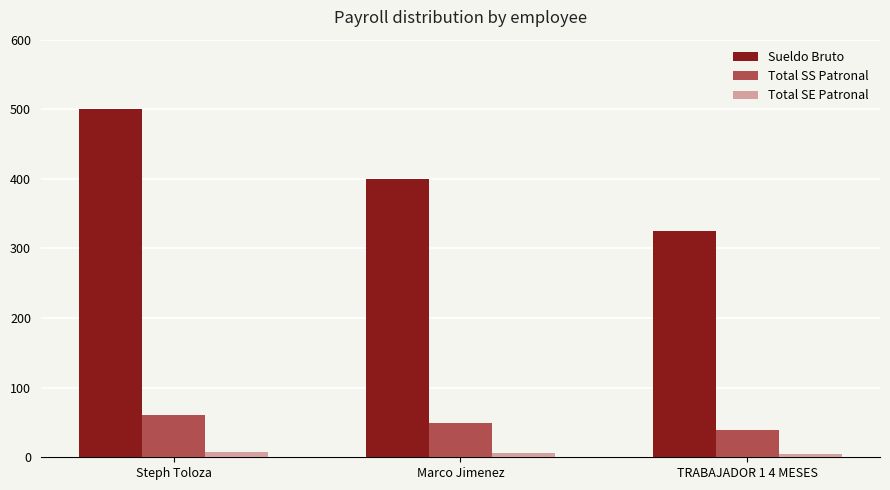

Are the bars horizontal?

No